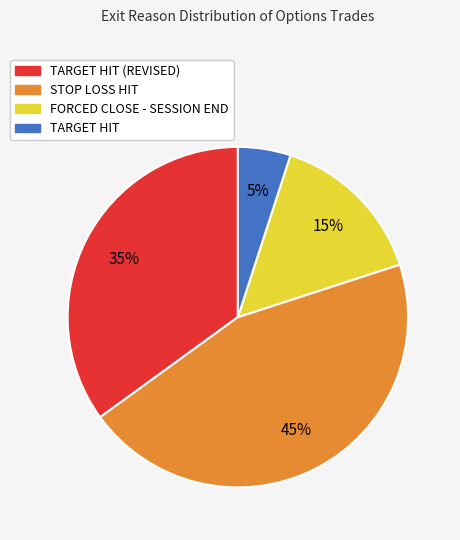

Does any single category account for the majority?

No